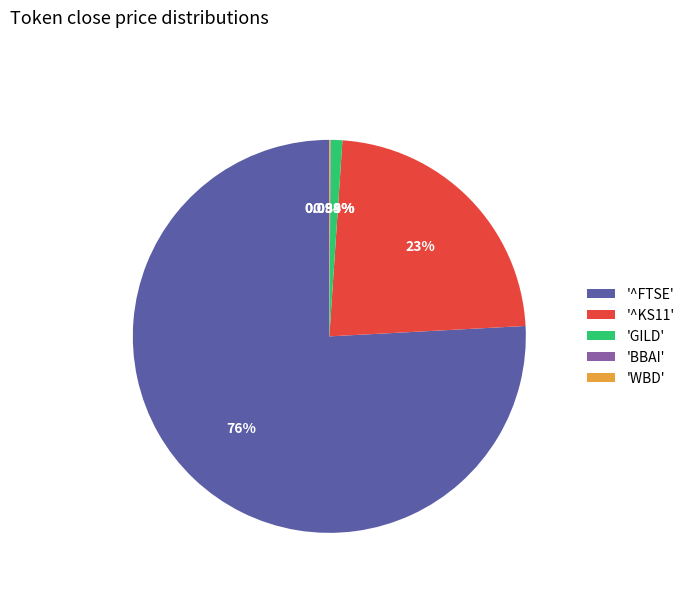

Is there any slice that represents more than half of the pie?

Yes